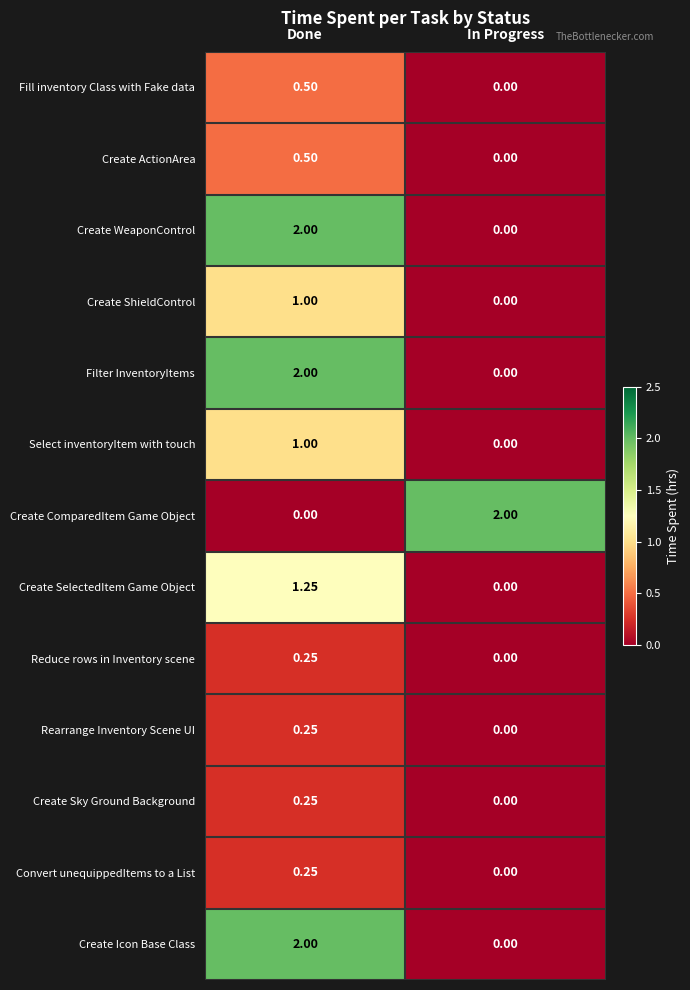

Which category has the highest value in the Create Icon Base Class series?

Done